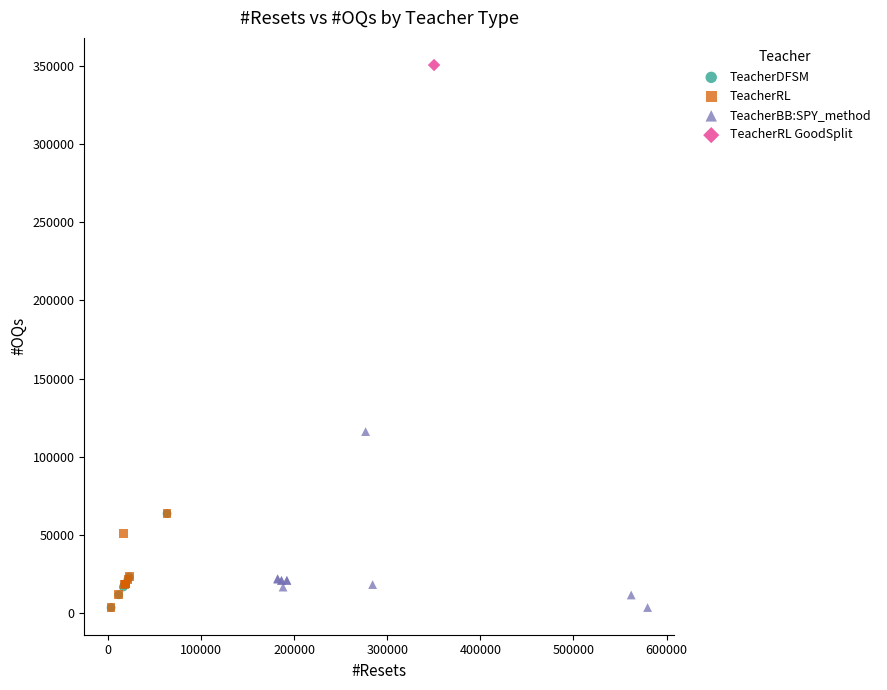

Which series reaches the maximum Y coordinate?

TeacherRL GoodSplit